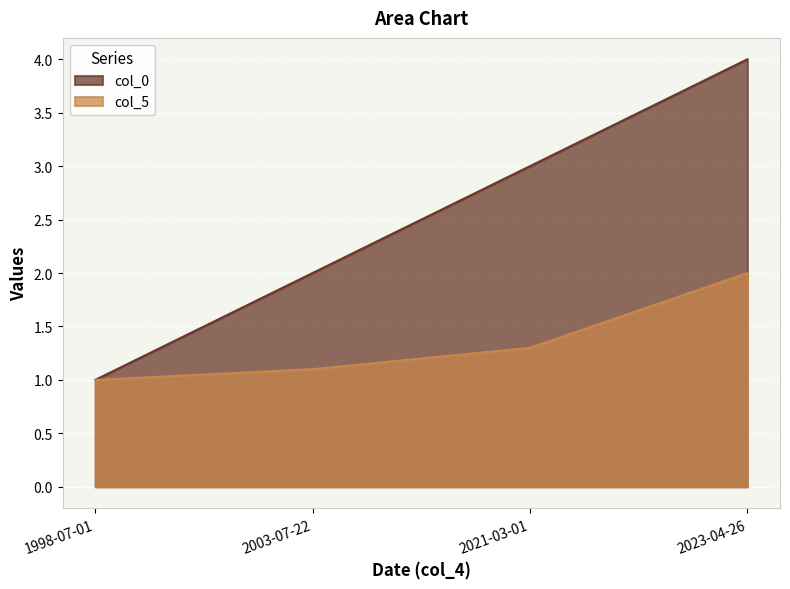

What is the maximum value shown in the chart?

4.0